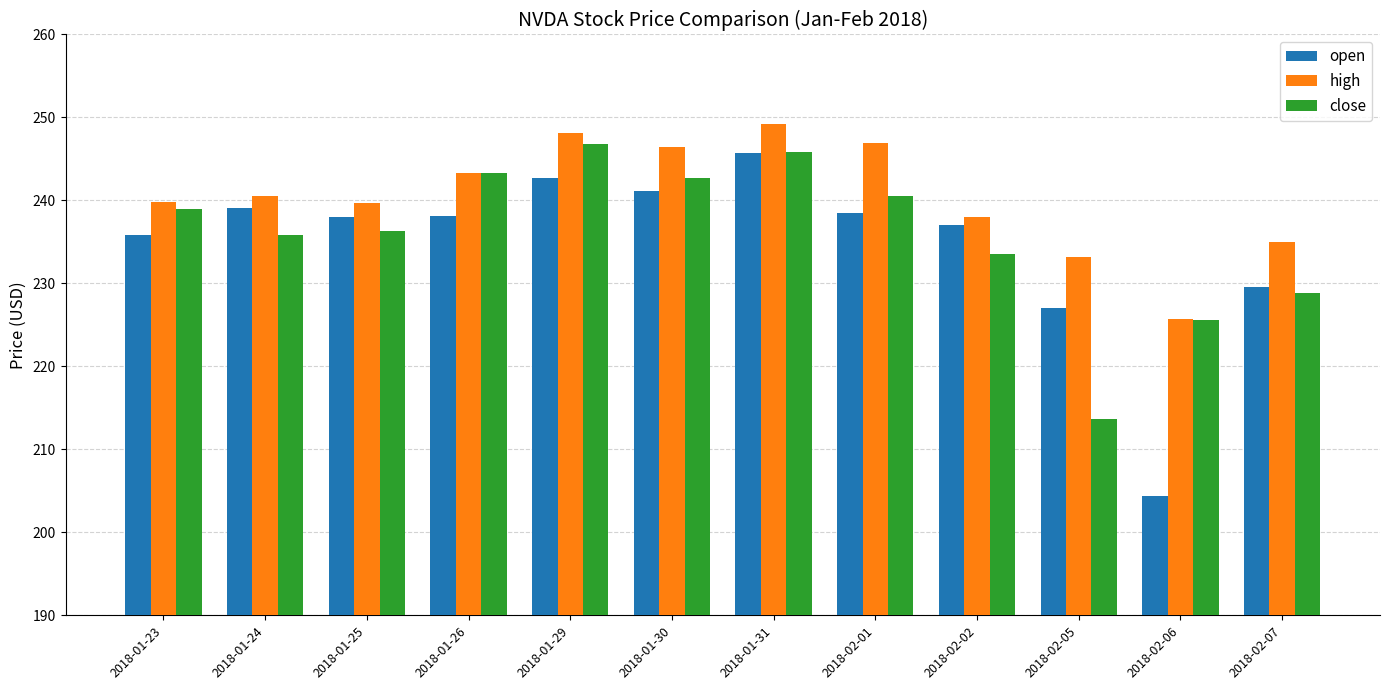

What is the sum of the high values at 2018-01-25 and 2018-02-07?

474.7